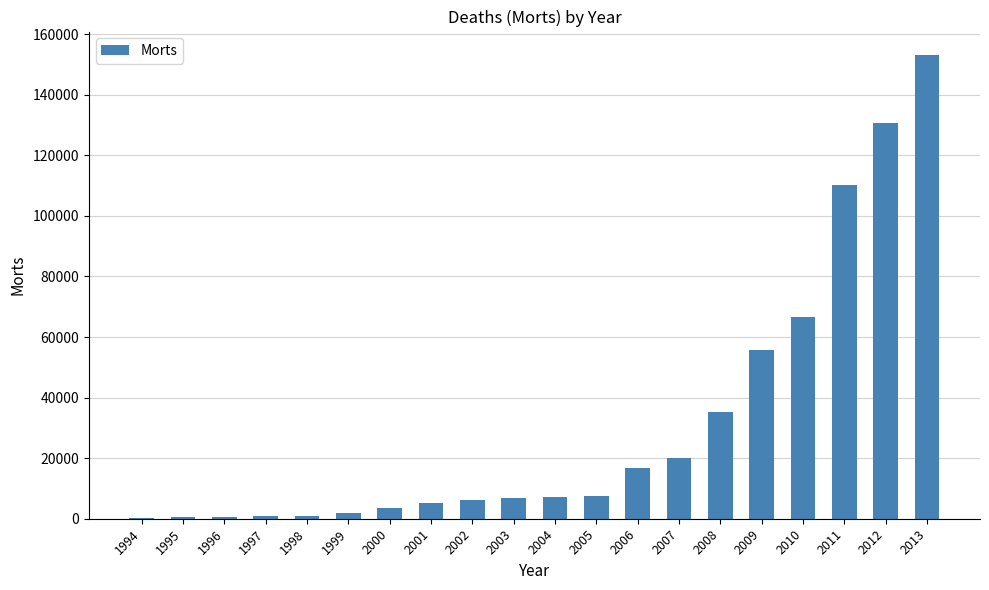

What is the change in value from 2009 to 2012?

+75216